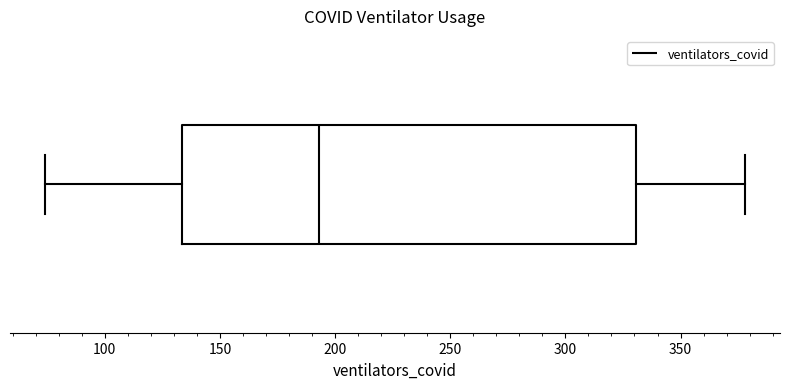

Transcribe this box plot: give where the median line is, the range the box spans, and where the two whiskers end, as read against the x-axis. The values are not printed on the chart, so give them approximately, as read against the axis.

median 195, box 135 to 330, whiskers 75 to 380